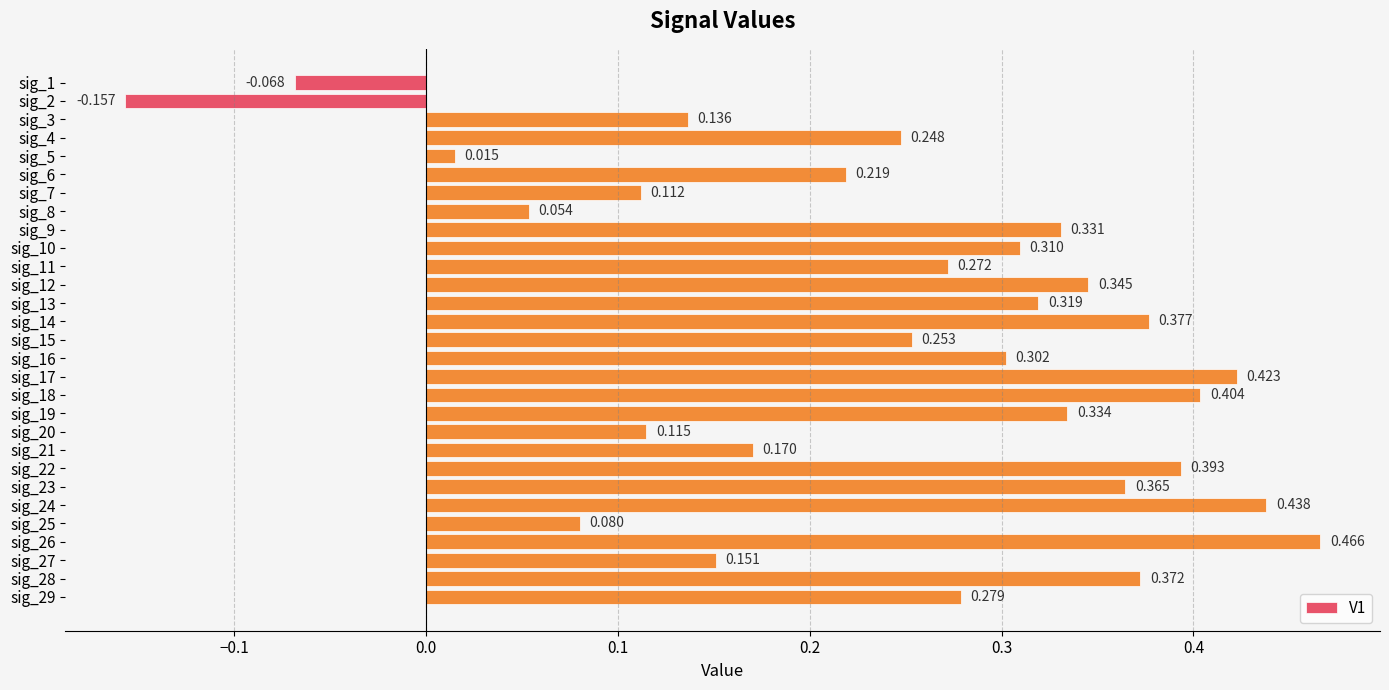

List the labels in order of value, smallest first.

sig_2, sig_1, sig_5, sig_8, sig_25, sig_7, sig_20, sig_3, sig_27, sig_21, sig_6, sig_4, sig_15, sig_11, sig_29, sig_16, sig_10, sig_13, sig_9, sig_19, sig_12, sig_23, sig_28, sig_14, sig_22, sig_18, sig_17, sig_24, sig_26